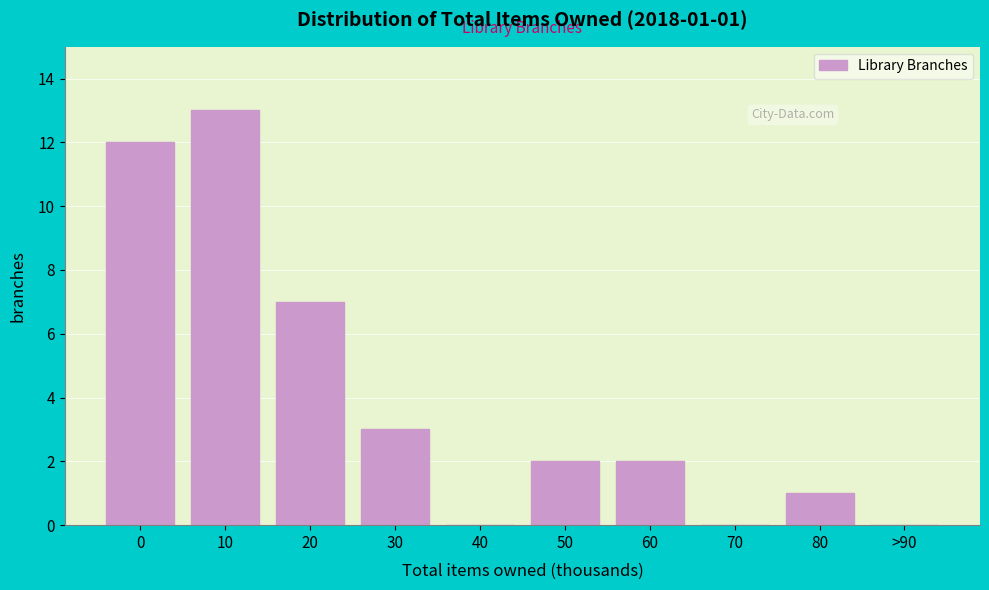

Reading left to right, what are all the values shown in this chart?

0=12	10=13	20=7	30=3	40=0	50=2	60=2	70=0	80=1	>90=0